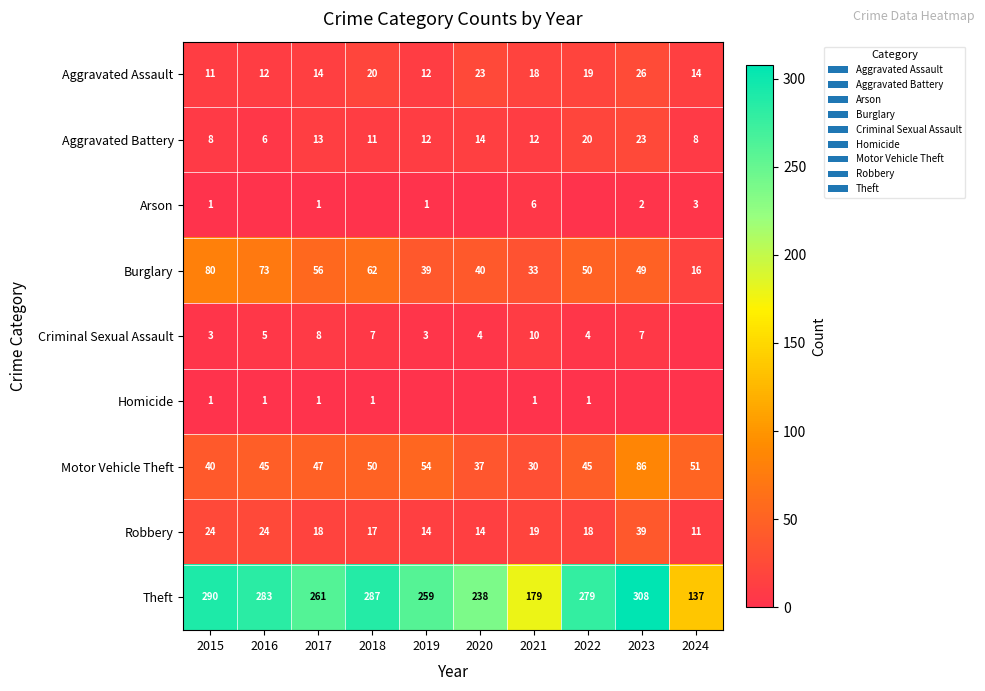

What is the spread (max minus min) of values at 2015?

289